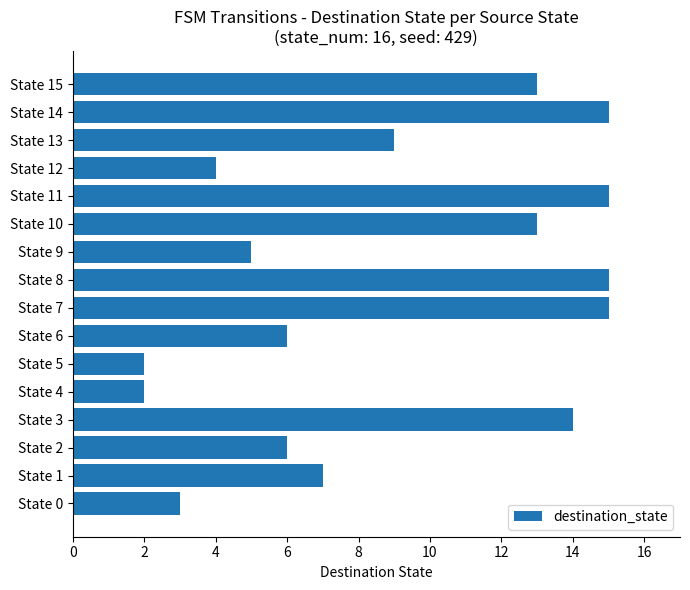

How many bars are there in total?

16